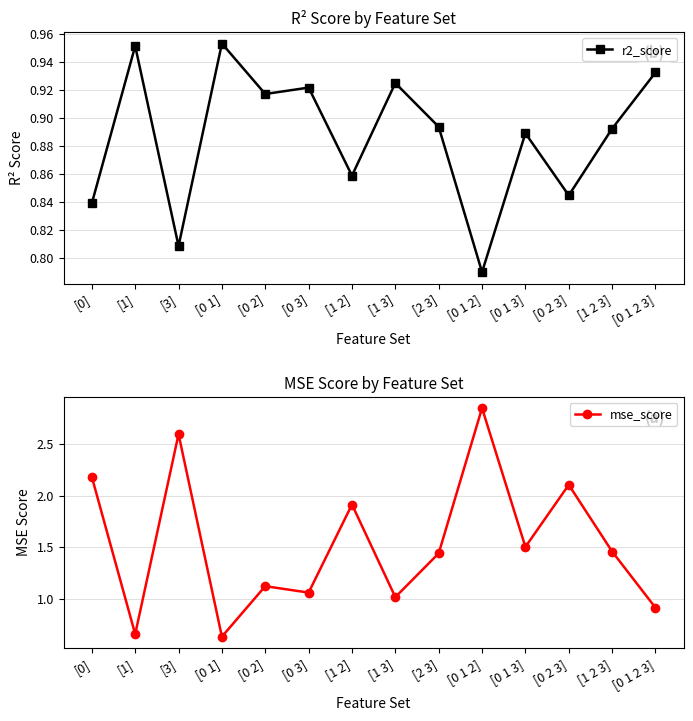

What is the total value across all series at [1]?

1.6